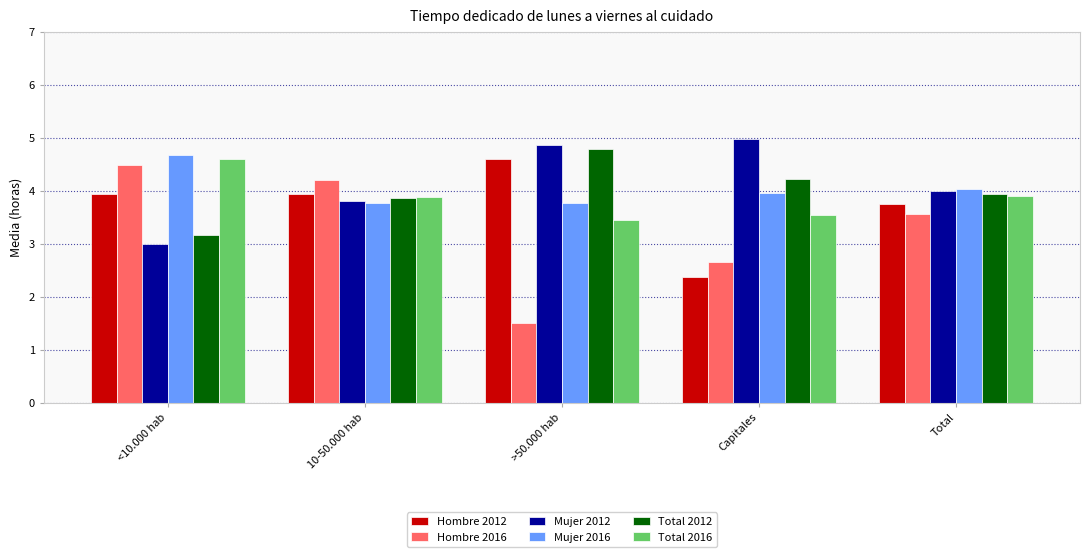

True or false: Hombre 2016 has a value of 2.7 at Capitales.

True